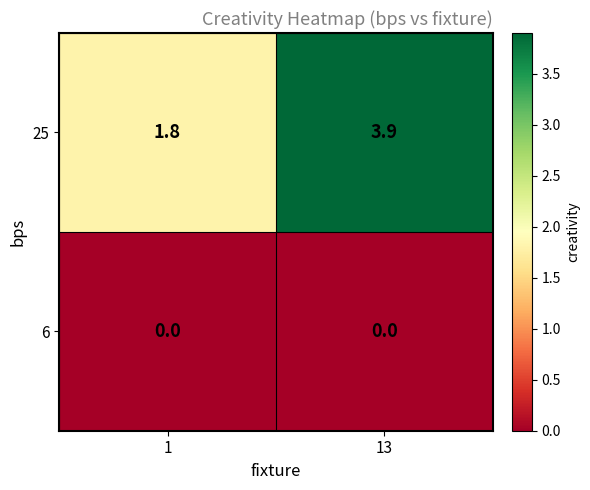

Which series has the largest total across all categories?

25